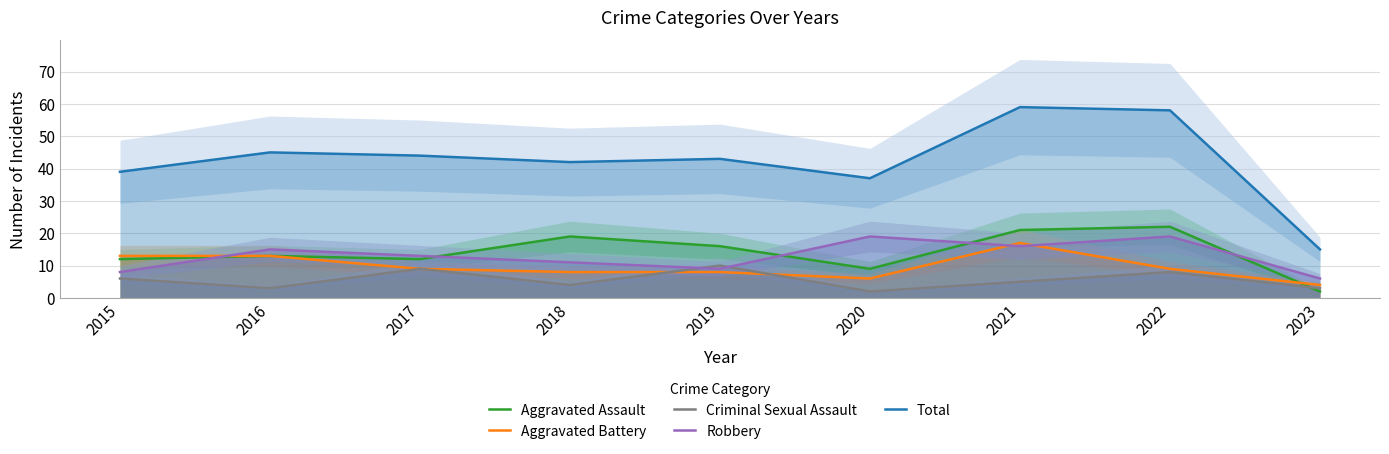

Where is the first local maximum for Robbery?

2016